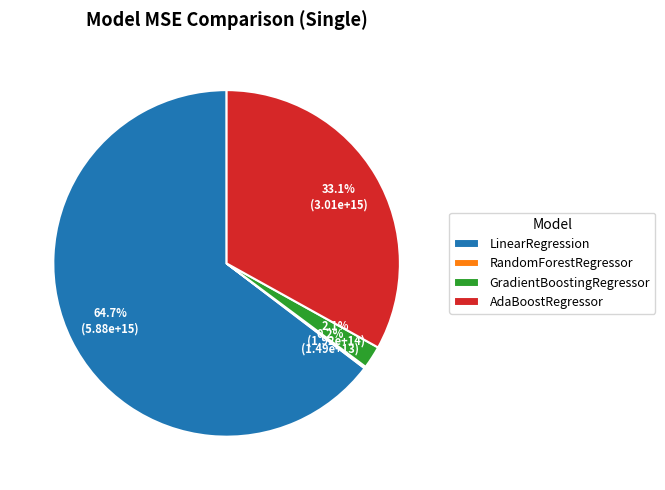

What is the largest slice in the pie chart?

LinearRegression